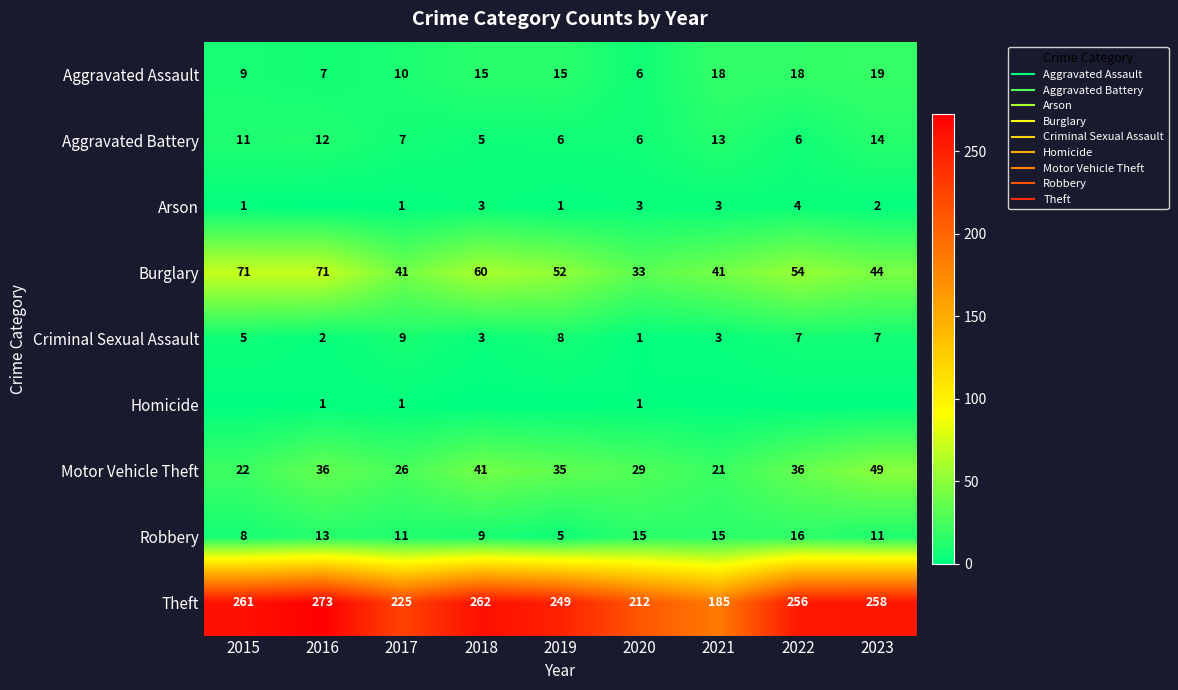

The value of Robbery at 2023 is 18. True or false?

False